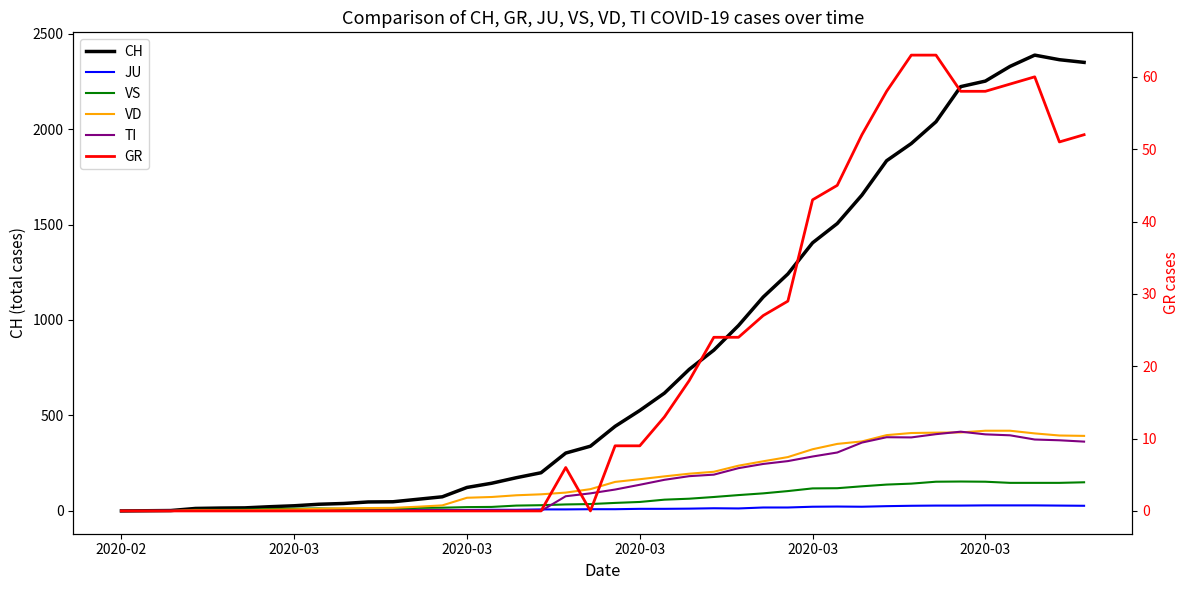

What is the total value across all series at 2020-03?

48